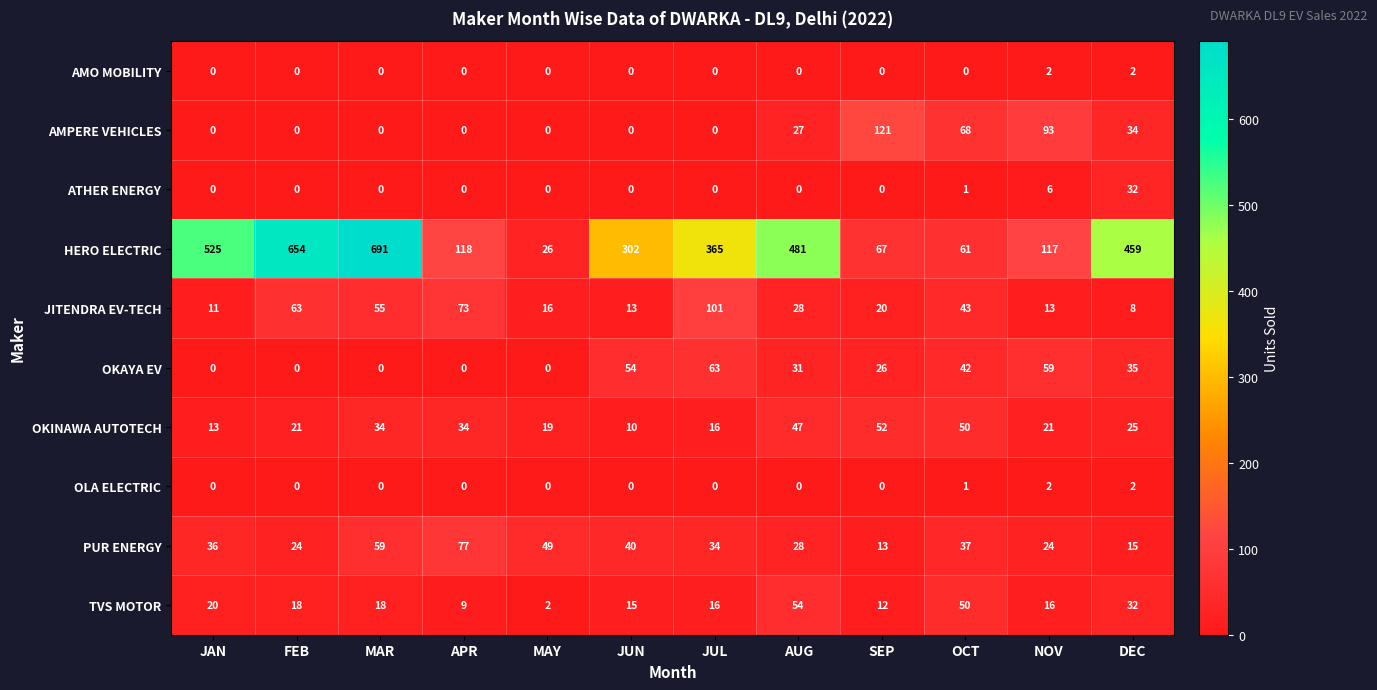

How many data points does each series have?

12